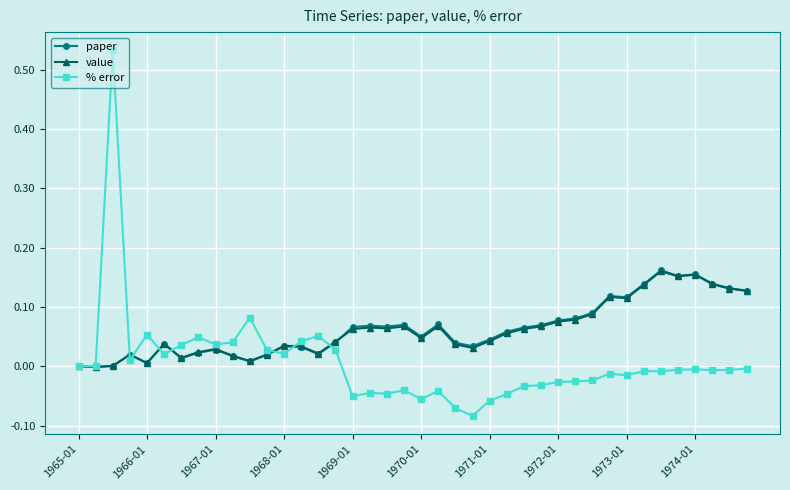

True or false: value and % error cross at least once.

True